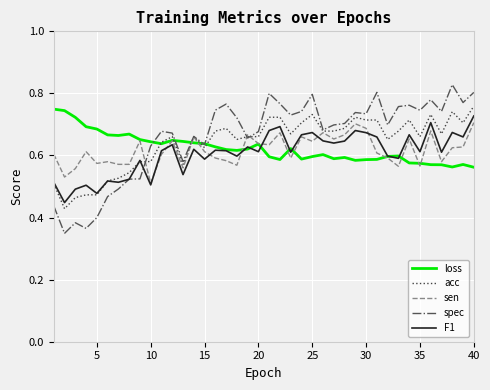

Which series has the largest range (max minus min)?

spec